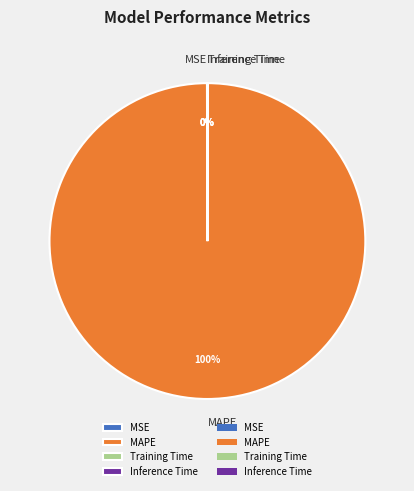

The MAPE slice represents 87% of the pie. True or false?

False